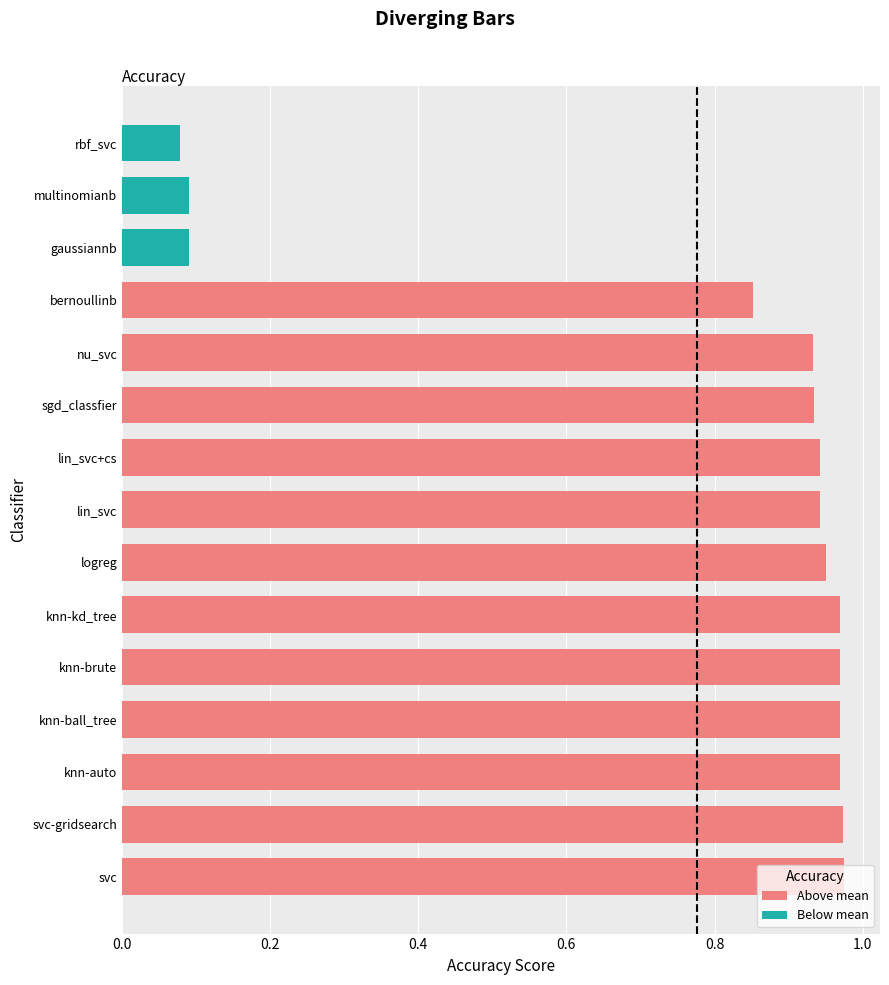

True or false: the data shows 0.9 at lin_svc+cs.

True